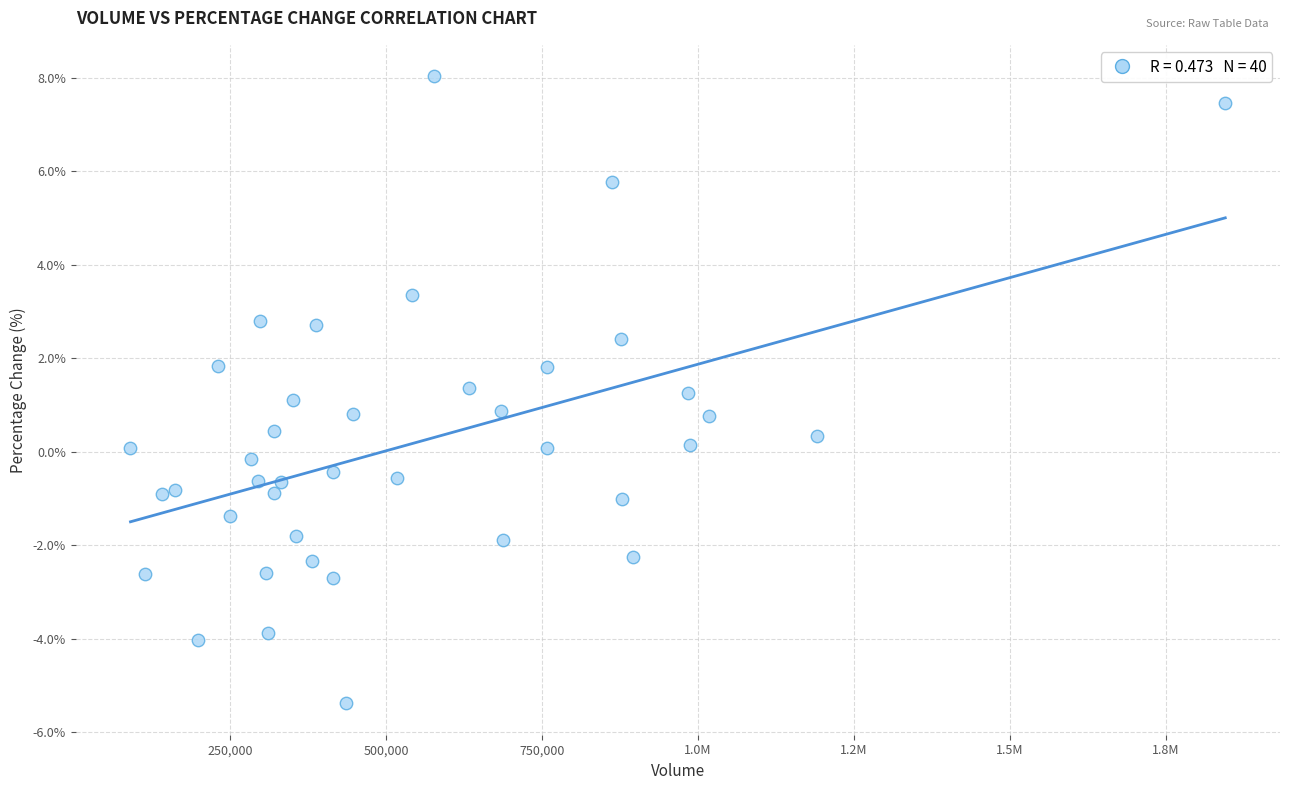

What is the range of Y values (max minus min)?

13.4